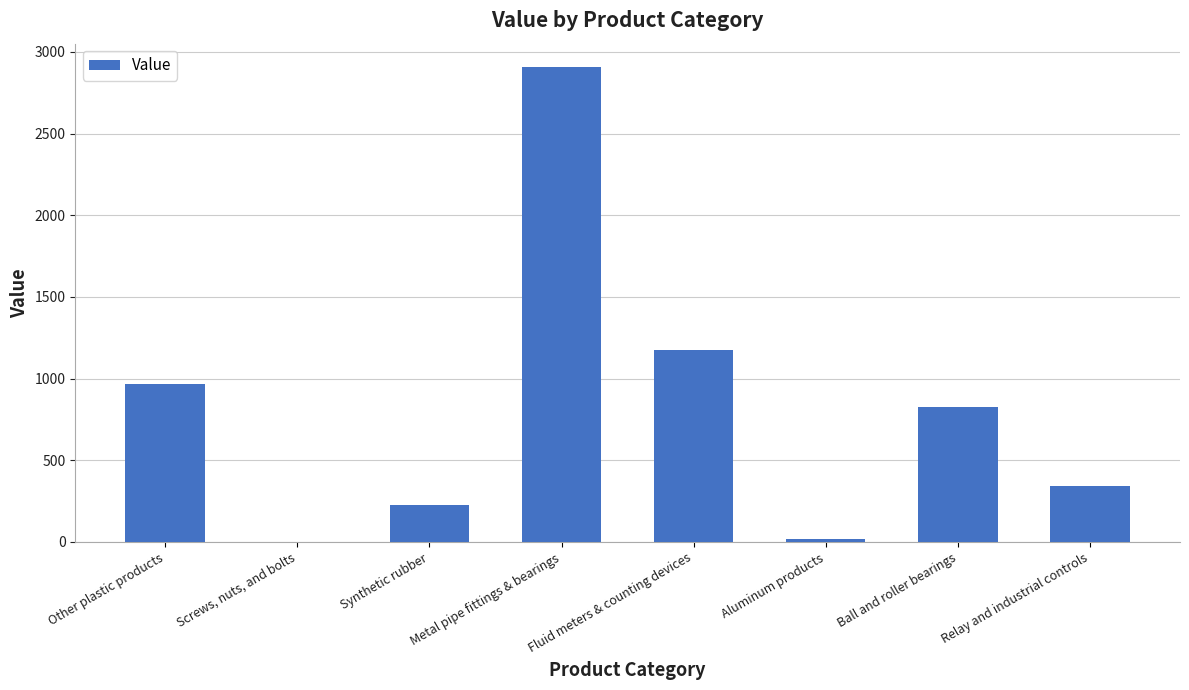

What is the greatest value displayed?

2905.1